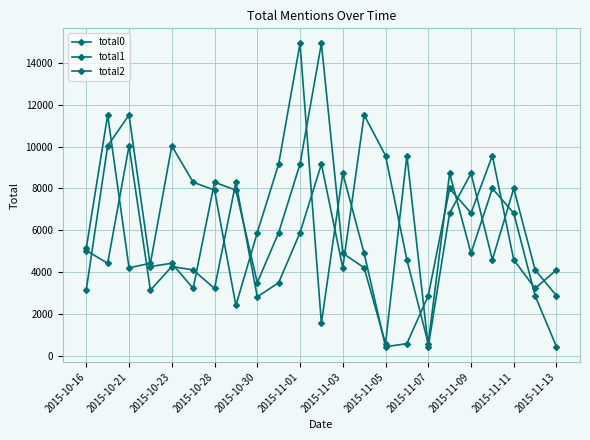

What is the sum of all total0 values?

126087